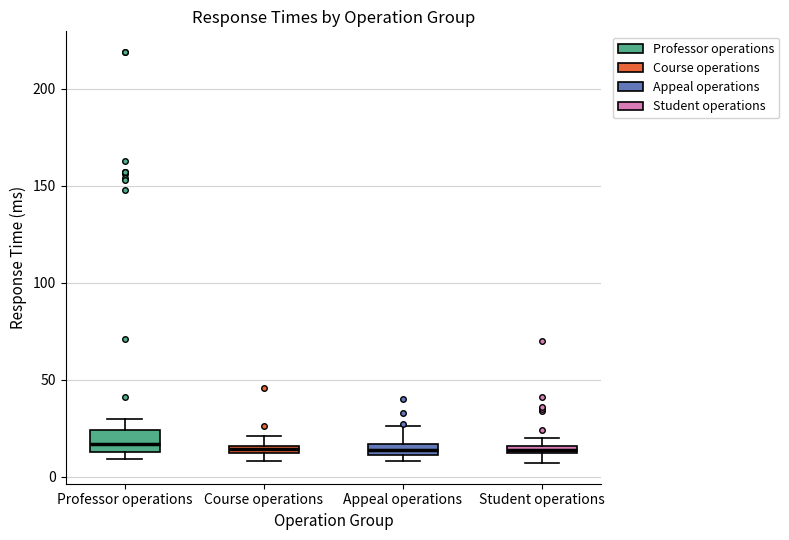

Where is the upper edge of the box for Student operations on the y-axis? The values are not printed on the chart, so give them approximately, as read against the axis.

15